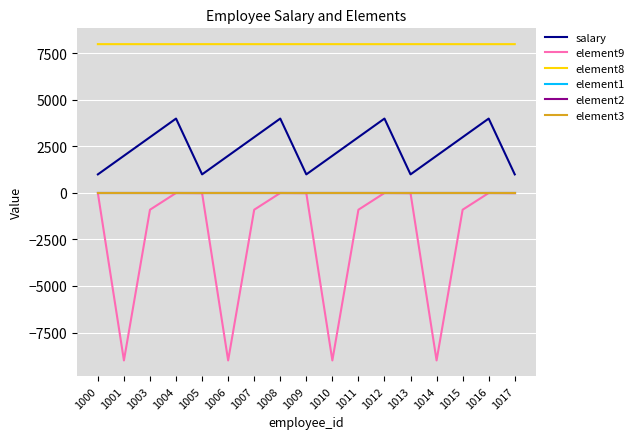

What is the sum of the salary values at 1007 and 1012?

7000.0